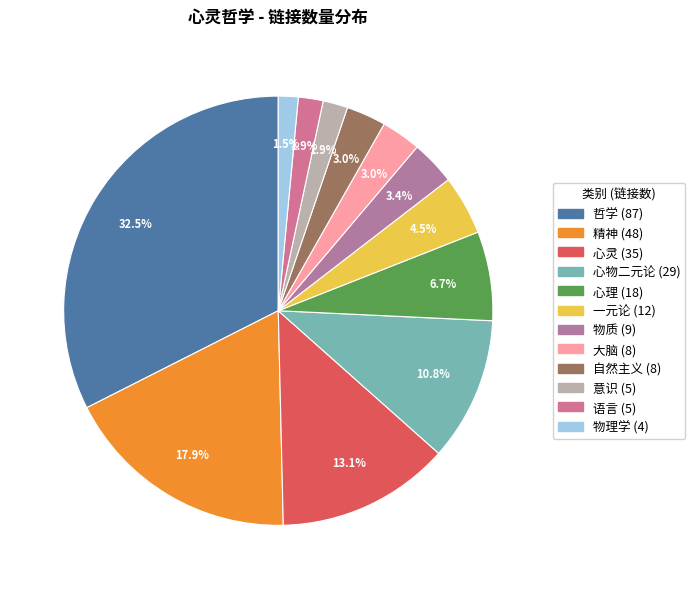

Between 意识 and 物质, which is larger?

物质